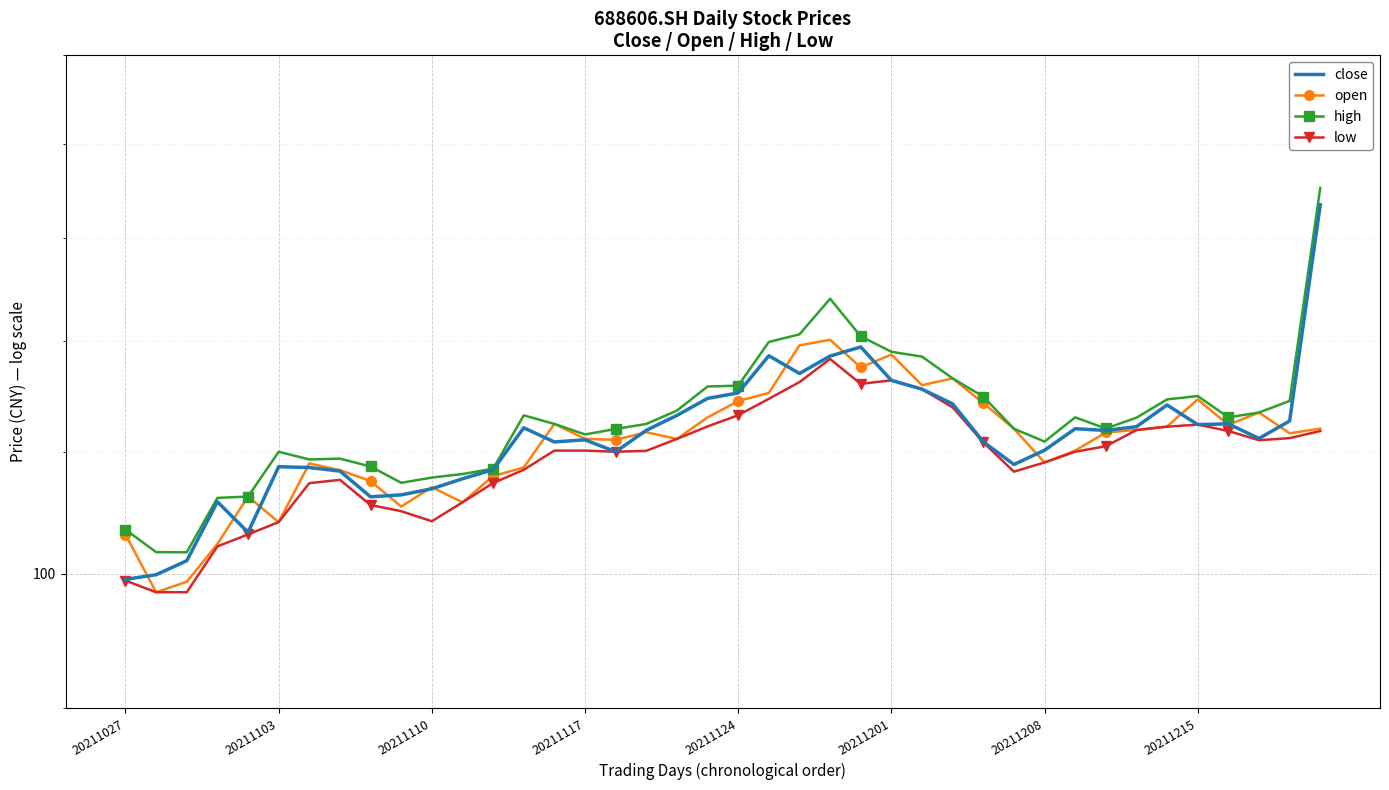

True or false: close and high cross at least once.

False